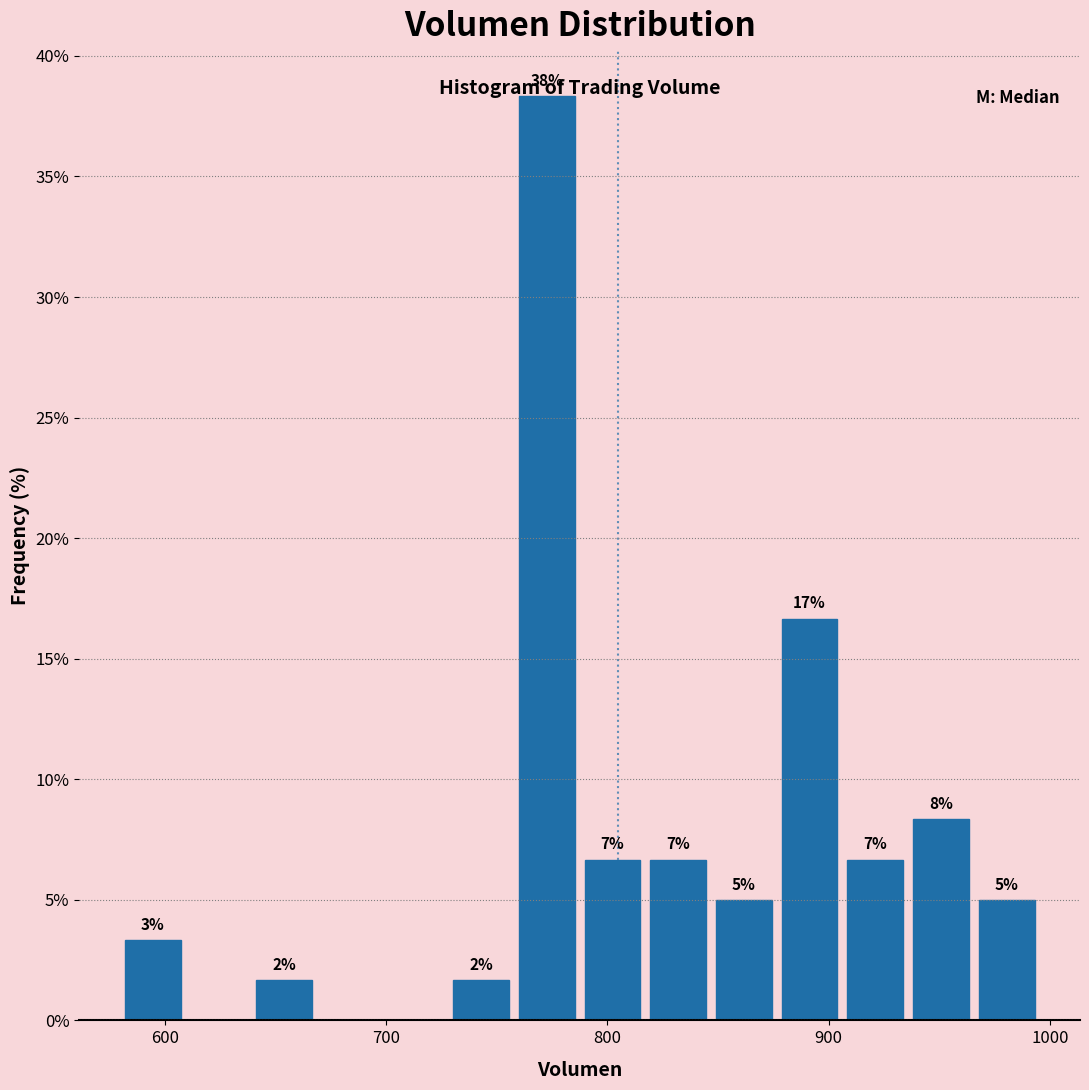

Read against the x-axis, roughly where is the centre of the tallest bar?

770